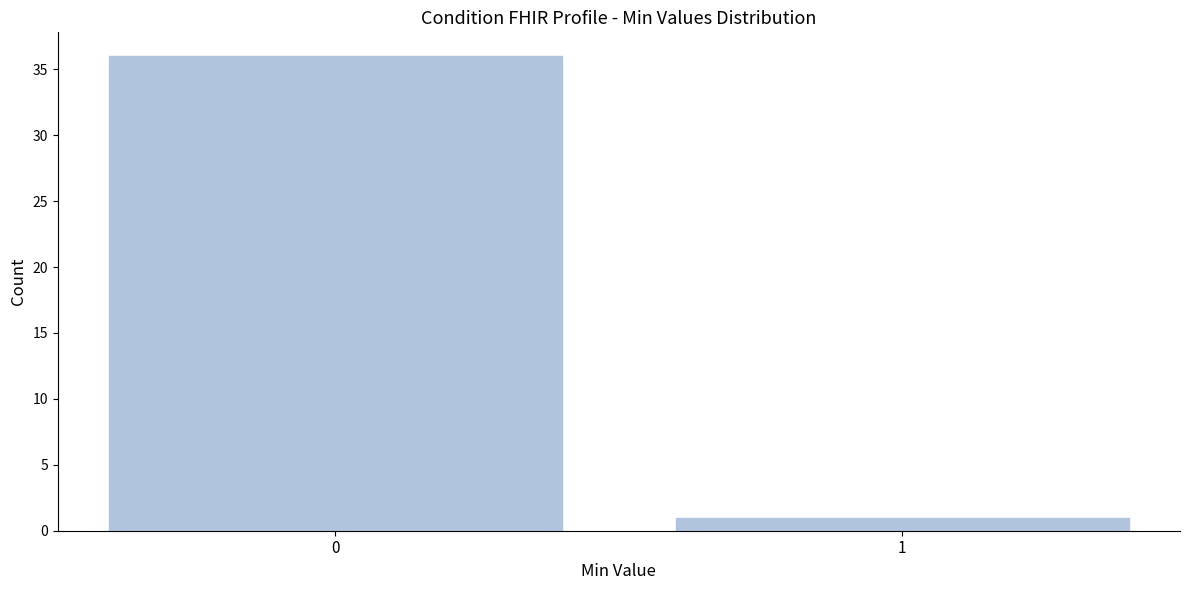

Reading right to left, transcribe all the data shown in this chart.

1=1	0=36